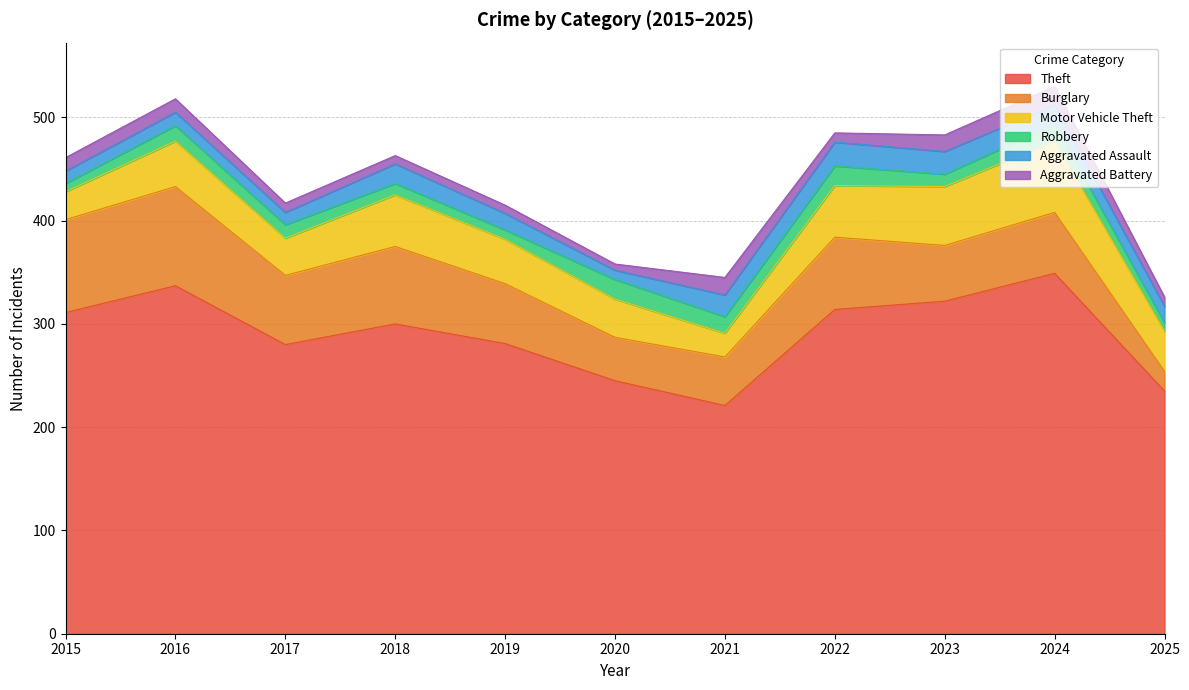

True or false: Theft and Burglary cross at least once.

False